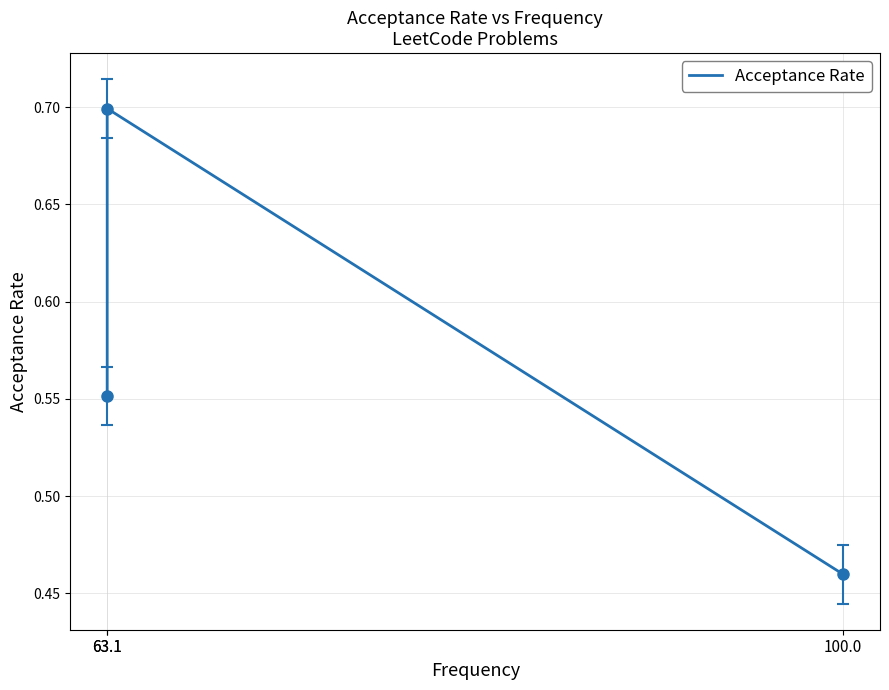

What is the maximum value shown in the chart?

0.7